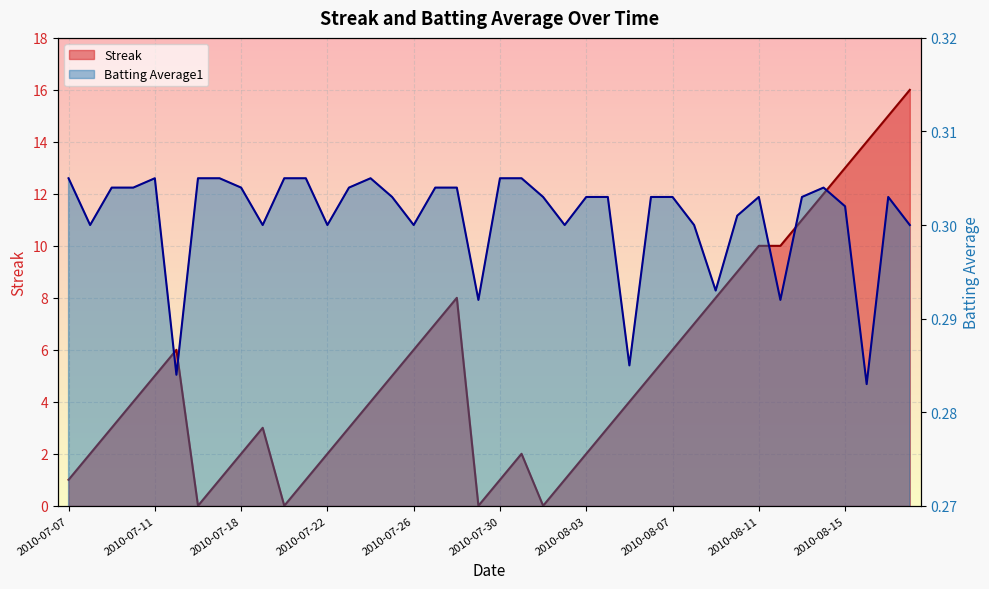

In Batting Average1, how many points are lower than both neighbors (excluding endpoints)?

11